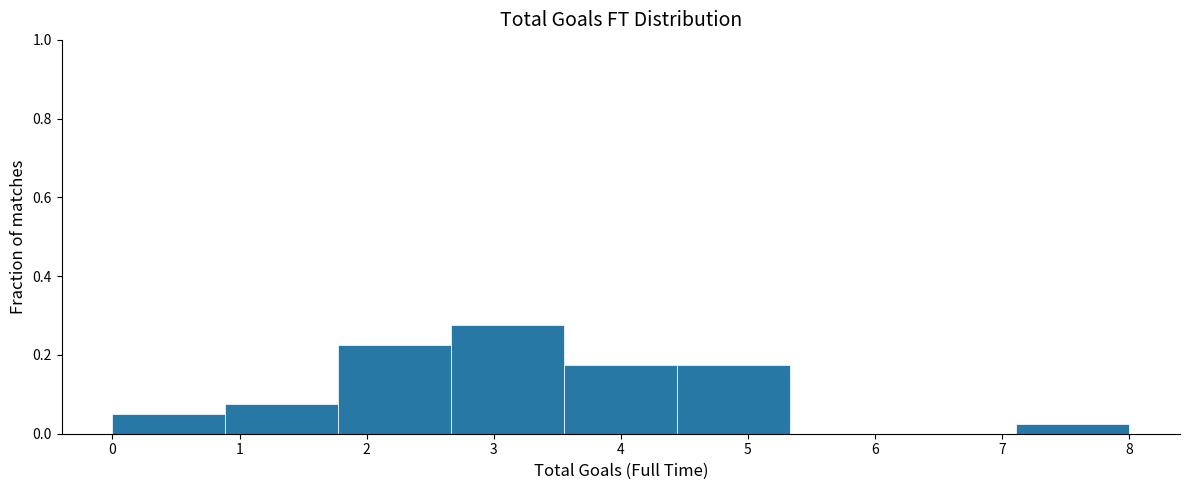

Reading left to right, list every bar in this chart as the range it spans on the x-axis followed by its height. Neither the bar edges nor the heights are printed on the chart, so give them approximately, as read against the axes.

0.0 to 0.9: 0.06
0.9 to 1.8: 0.08
1.8 to 2.7: 0.22
2.7 to 3.6: 0.28
3.6 to 4.4: 0.18
4.4 to 5.3: 0.18
5.3 to 6.2: 0
6.2 to 7.1: 0
7.1 to 8.0: 0.02